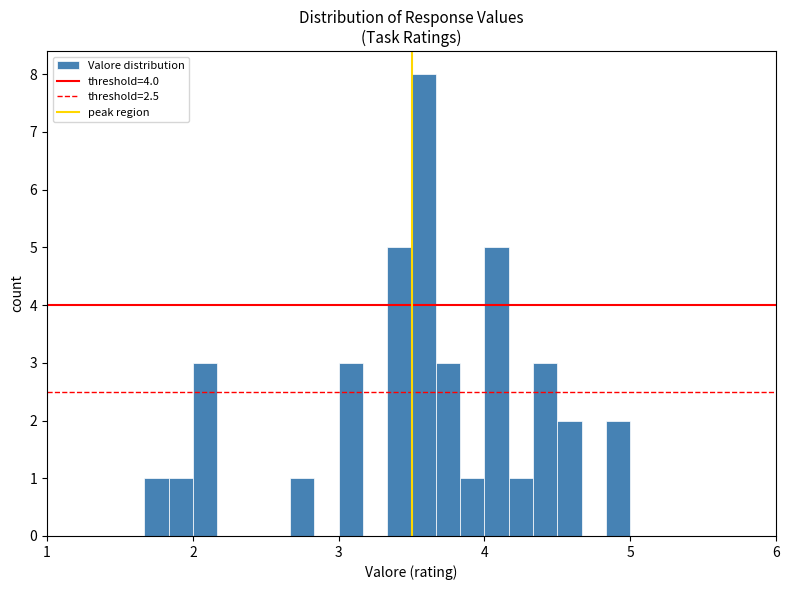

Around what value on the x-axis is the tallest bar? Give the approximate position of its centre, as read against the axis.

3.6